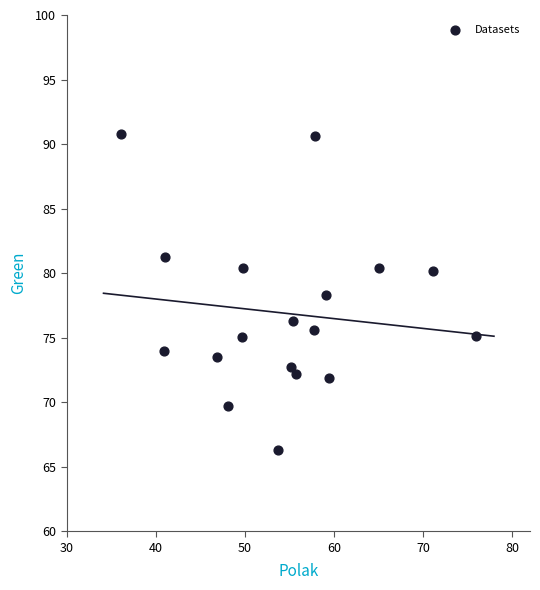

What is the range of Y values (max minus min)?

24.5